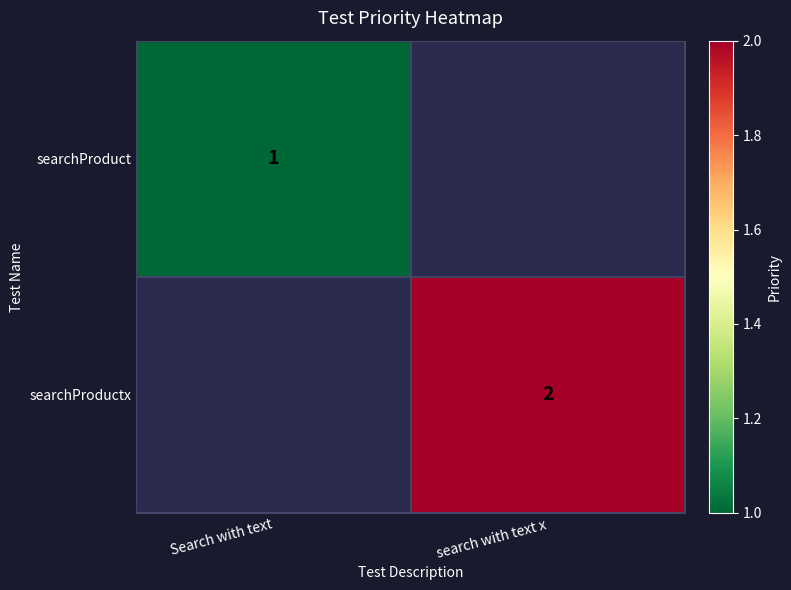

What is the smallest value displayed?

1.0